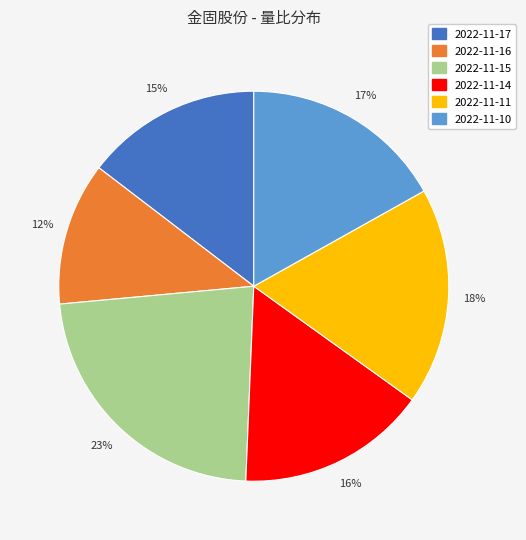

To the nearest percent, what is the average slice percentage?

17%